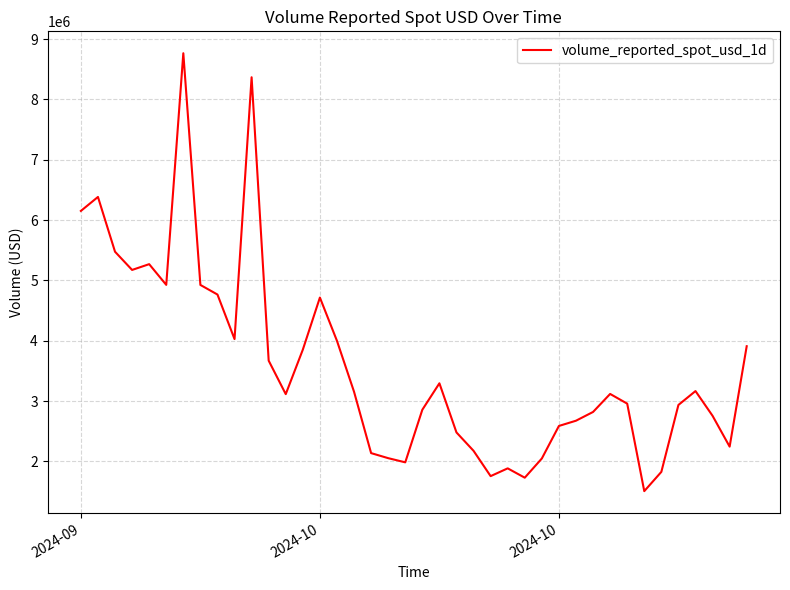

Count the number of data series in this chart.

1